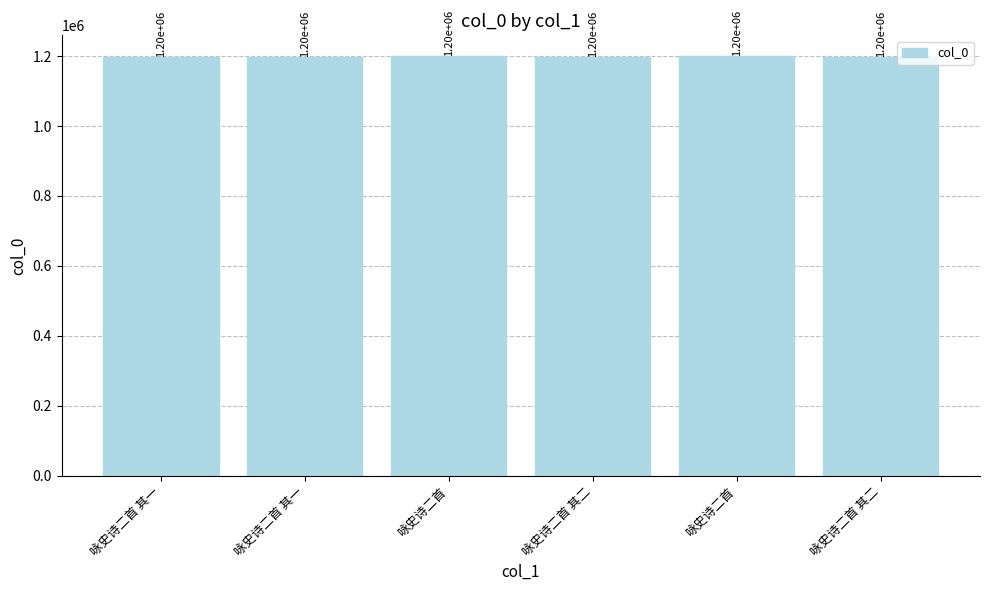

Does the chart contain stacked bars?

No